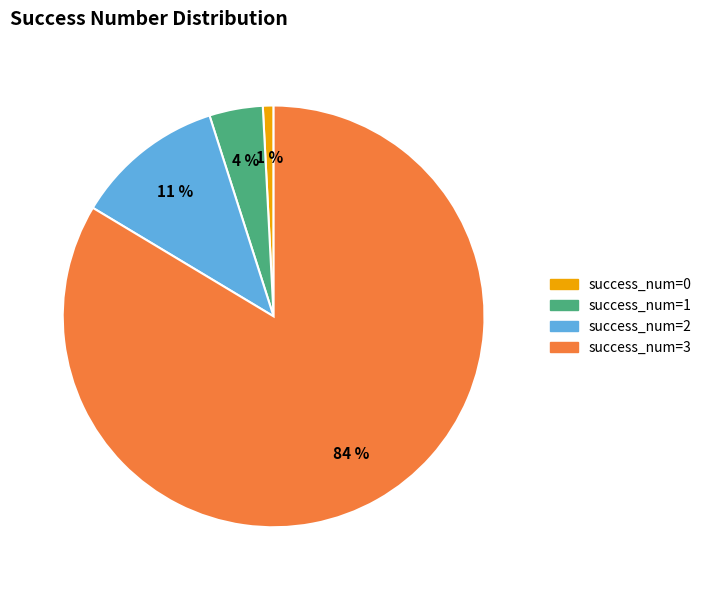

To the nearest percent, what is the average slice percentage?

25%